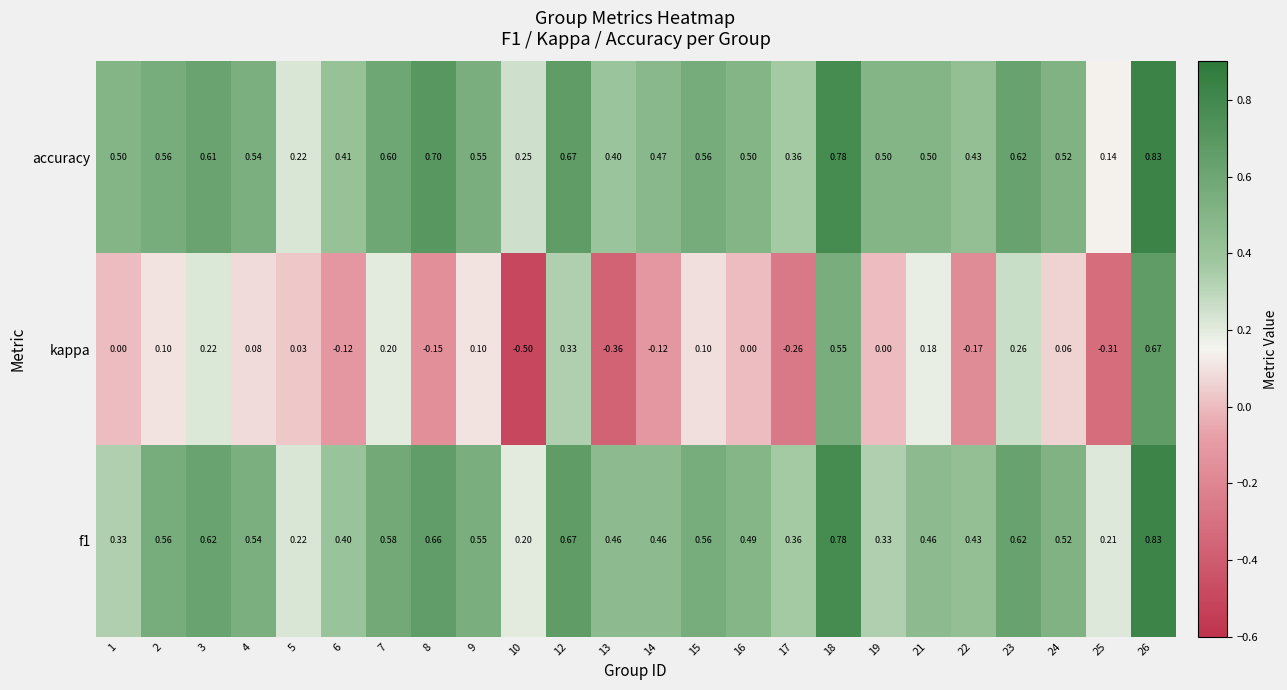

At how many categories does at least one series exceed 0?

24